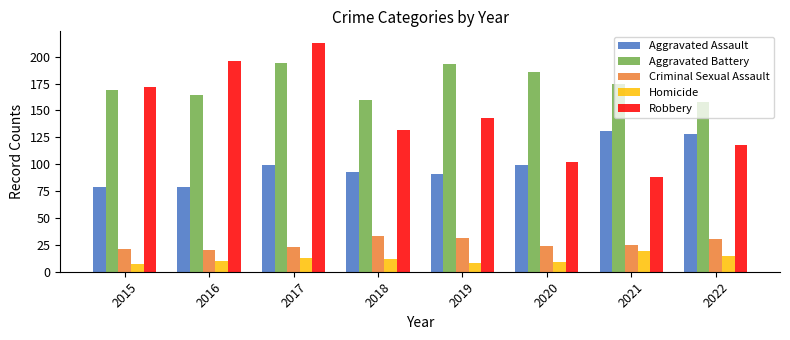

Where does the Aggravated Battery series first go above 175?

2017